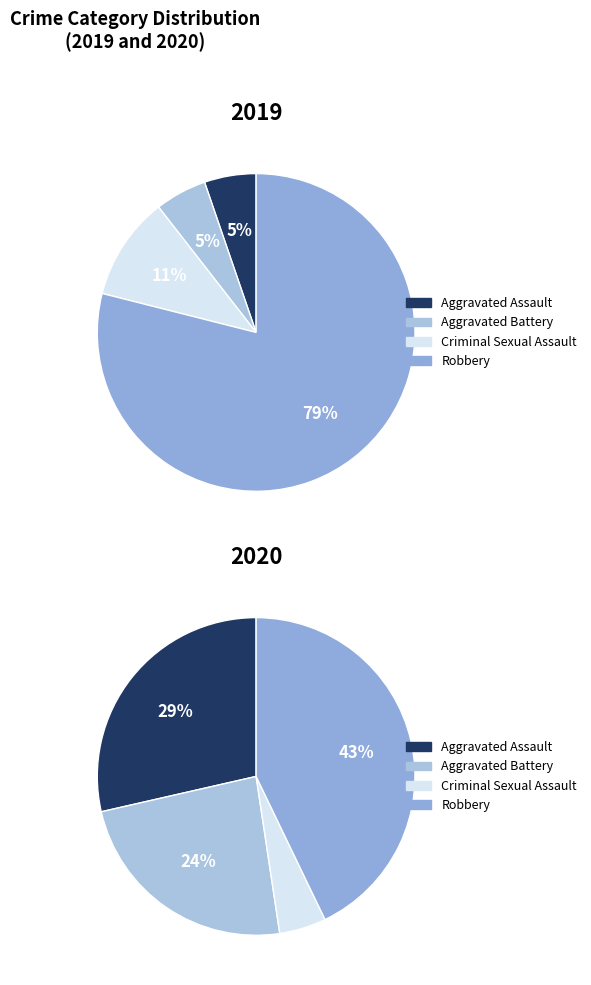

Is the sum of values_2019 and 3 greater than half?

Yes